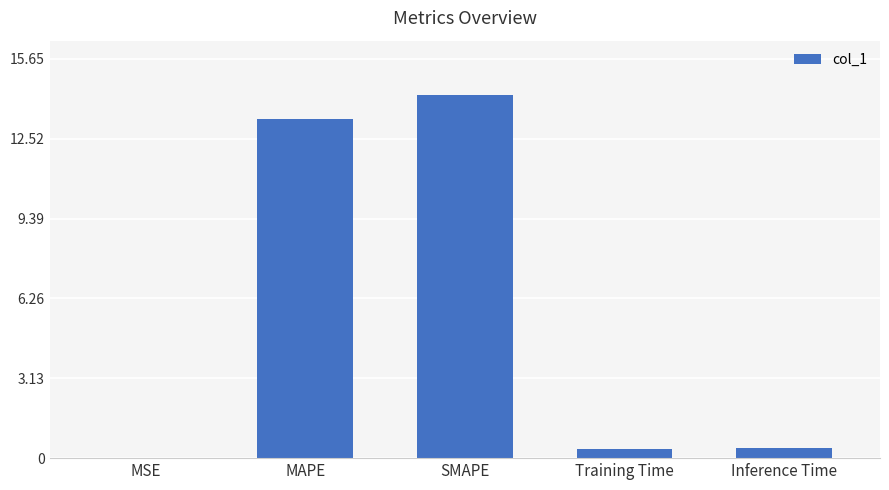

What is the sum of the values at Inference Time and MSE?

0.4